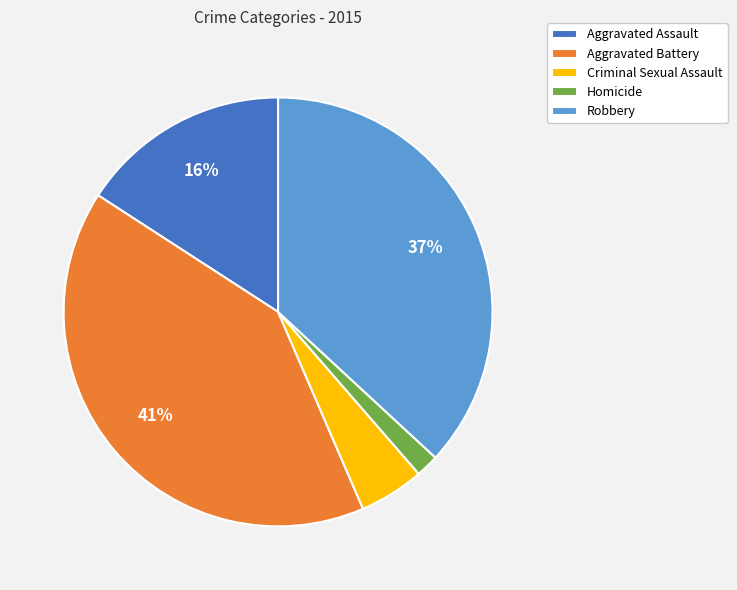

To the nearest percent, what is the difference between the largest and smallest slice percentages?

39%